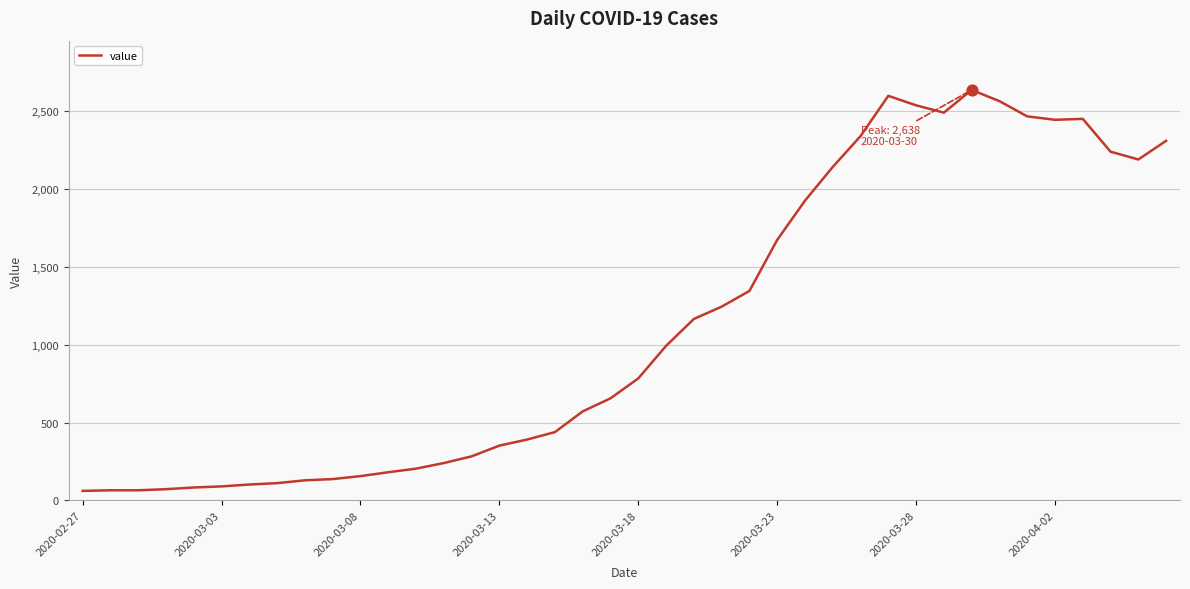

What is the difference between the maximum and minimum values?

2577